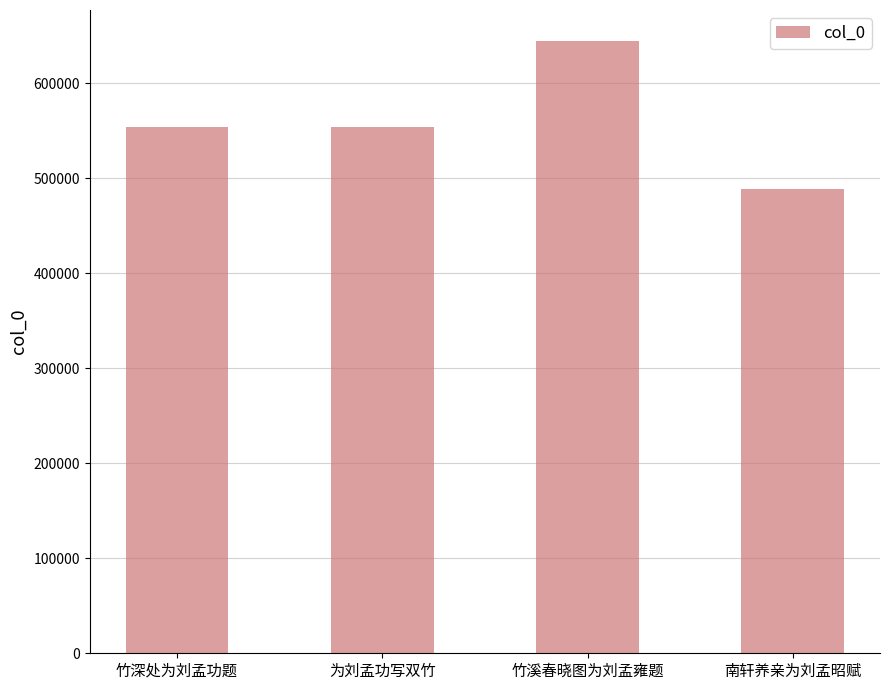

Which label corresponds to the smallest value in the chart?

南轩养亲为刘孟昭赋